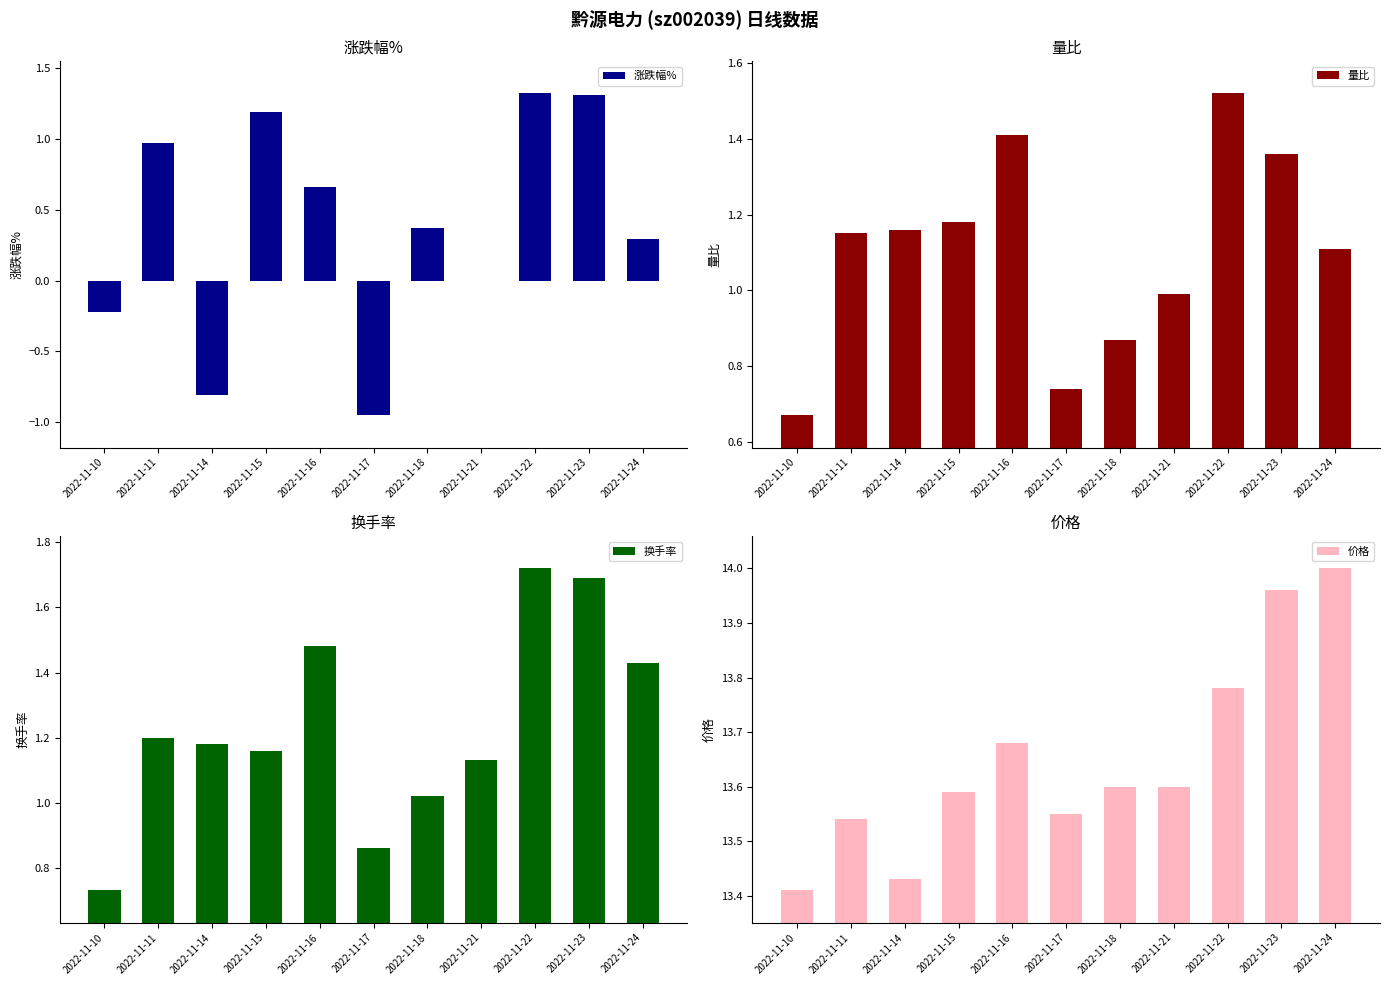

Reading left to right, extract all data points from this chart.

涨跌幅%: 2022-11-10=-0.2	2022-11-11=1.0	2022-11-14=-0.8	2022-11-15=1.2	2022-11-16=0.7	2022-11-17=-0.9	2022-11-18=0.4	2022-11-21=0.0	2022-11-22=1.3	2022-11-23=1.3	2022-11-24=0.3
量比: 2022-11-10=0.7	2022-11-11=1.1	2022-11-14=1.2	2022-11-15=1.2	2022-11-16=1.4	2022-11-17=0.7	2022-11-18=0.9	2022-11-21=1.0	2022-11-22=1.5	2022-11-23=1.4	2022-11-24=1.1
换手率: 2022-11-10=0.7	2022-11-11=1.2	2022-11-14=1.2	2022-11-15=1.2	2022-11-16=1.5	2022-11-17=0.9	2022-11-18=1.0	2022-11-21=1.1	2022-11-22=1.7	2022-11-23=1.7	2022-11-24=1.4
价格: 2022-11-10=13.4	2022-11-11=13.5	2022-11-14=13.4	2022-11-15=13.6	2022-11-16=13.7	2022-11-17=13.6	2022-11-18=13.6	2022-11-21=13.6	2022-11-22=13.8	2022-11-23=14.0	2022-11-24=14.0